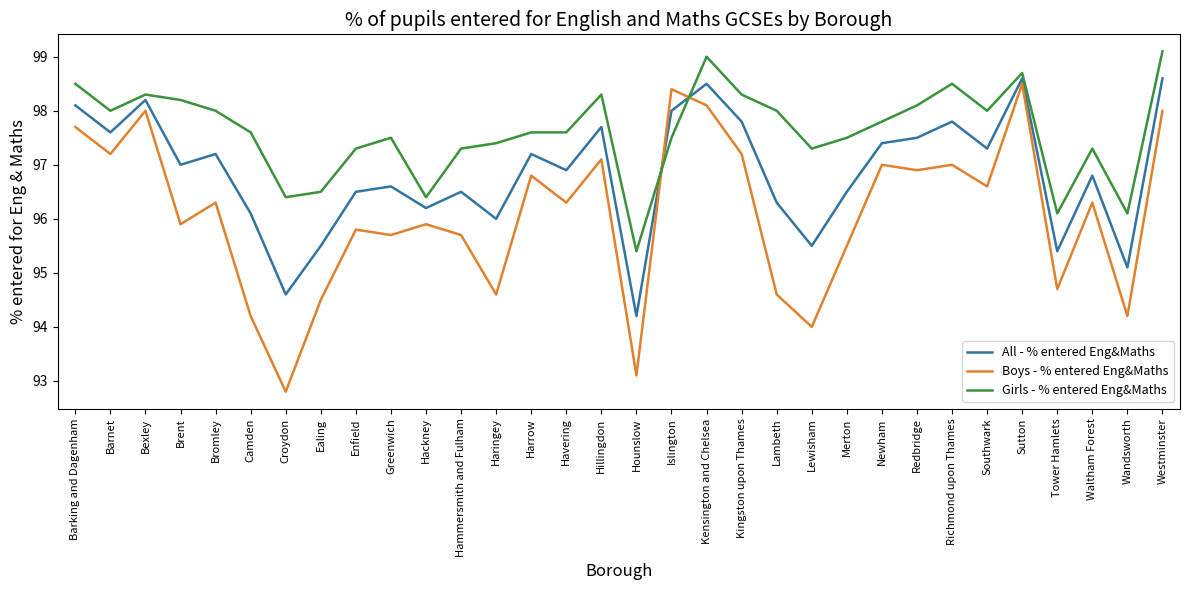

Where do Girls - % entered Eng&Maths and Boys - % entered Eng&Maths first cross each other?

Hounslow and Islington